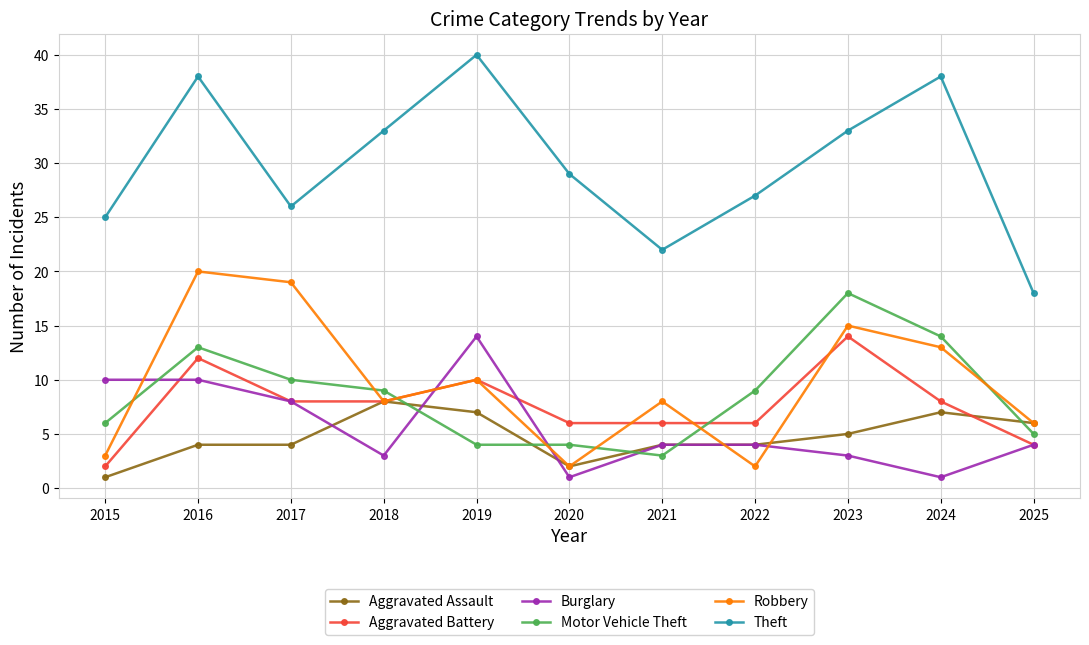

True or false: Motor Vehicle Theft and Burglary intersect in this chart.

True